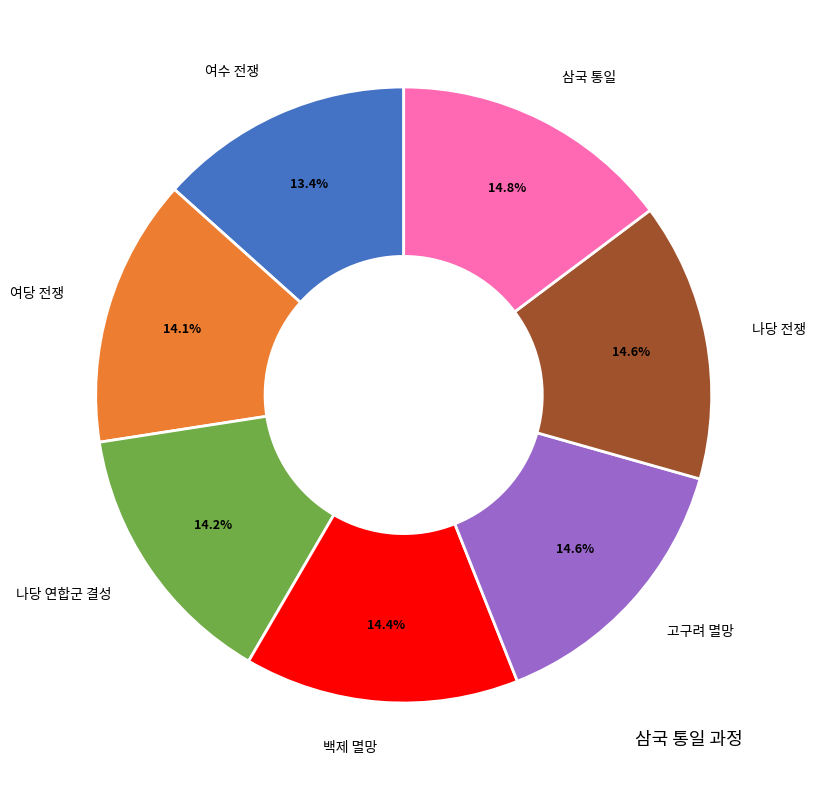

Is there a majority slice in this chart?

No